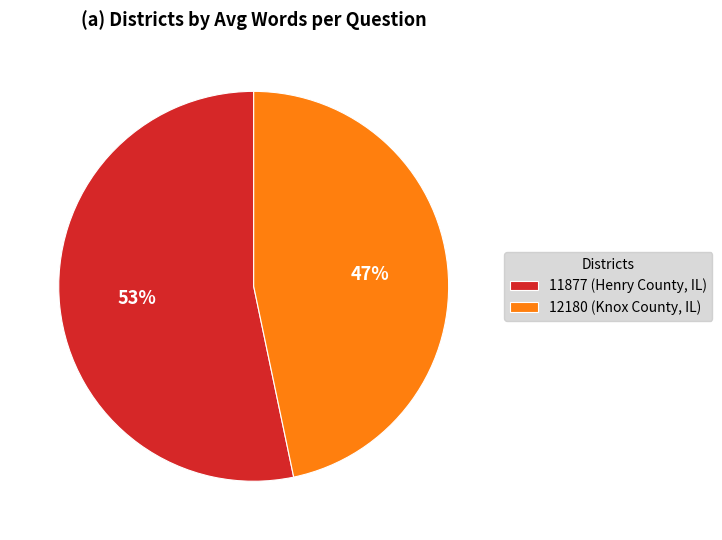

Approximately how many times larger is the value at 12180 (Knox County, IL) compared to 11877 (Henry County, IL)?

0.9